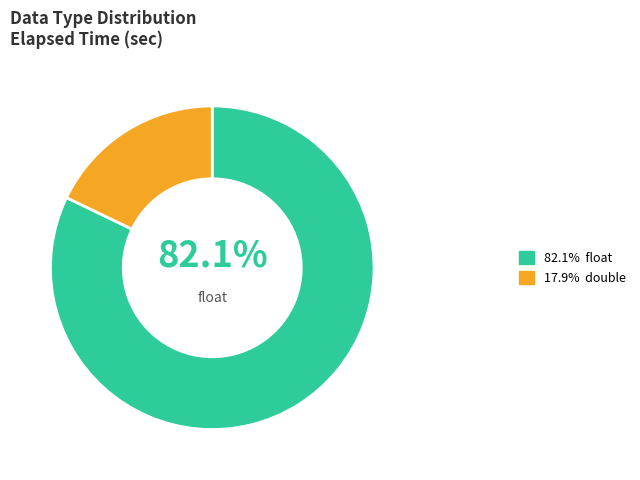

Count the number of slices in the pie.

2